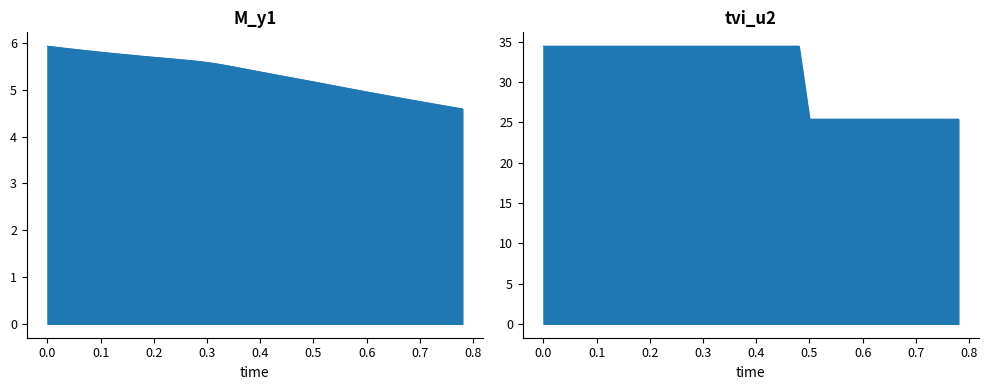

What is the average value of the M_y1 series?

5.3